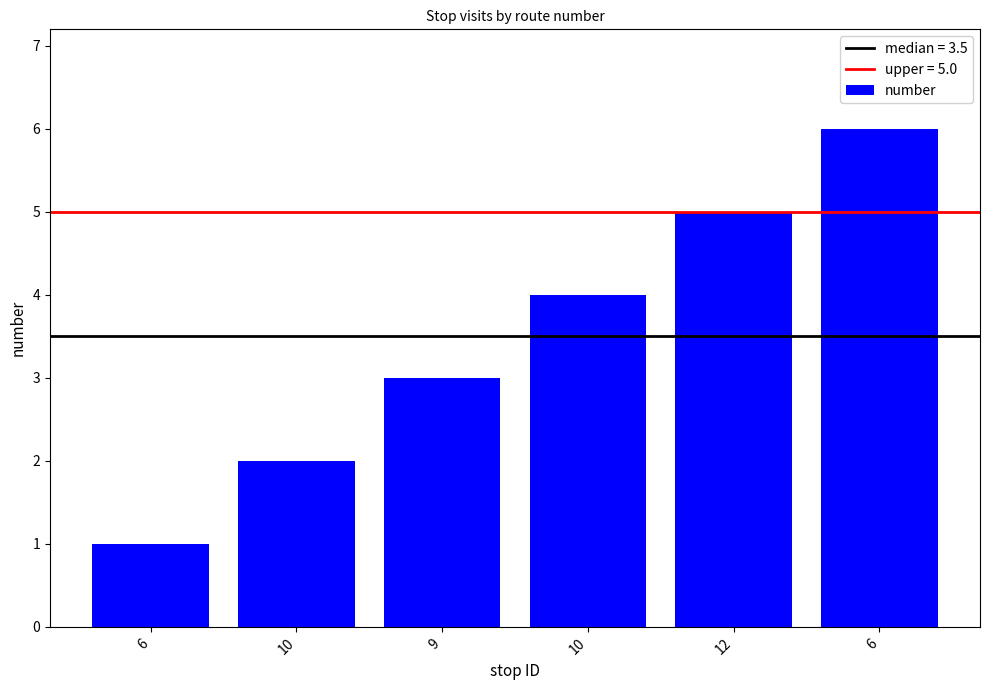

How many categories are shown in the chart?

6